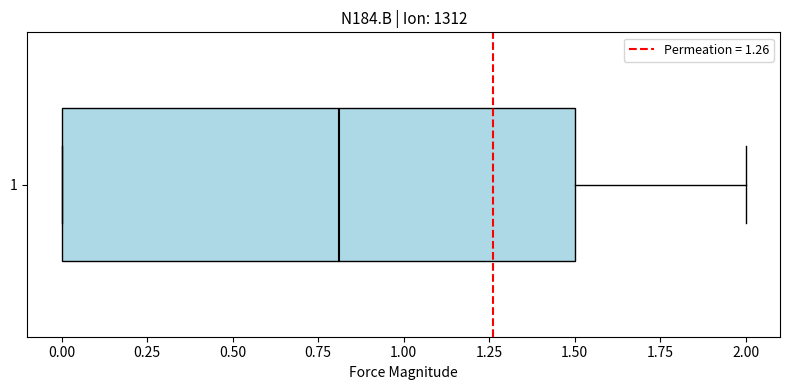

Read this box plot against the x-axis: the position of the median line, the range covered by the box, and the ends of both whiskers. The values are not printed on the chart, so give them approximately, as read against the axis.

median 0.8, box 0.0 to 1.5, whiskers 0.0 to 2.0